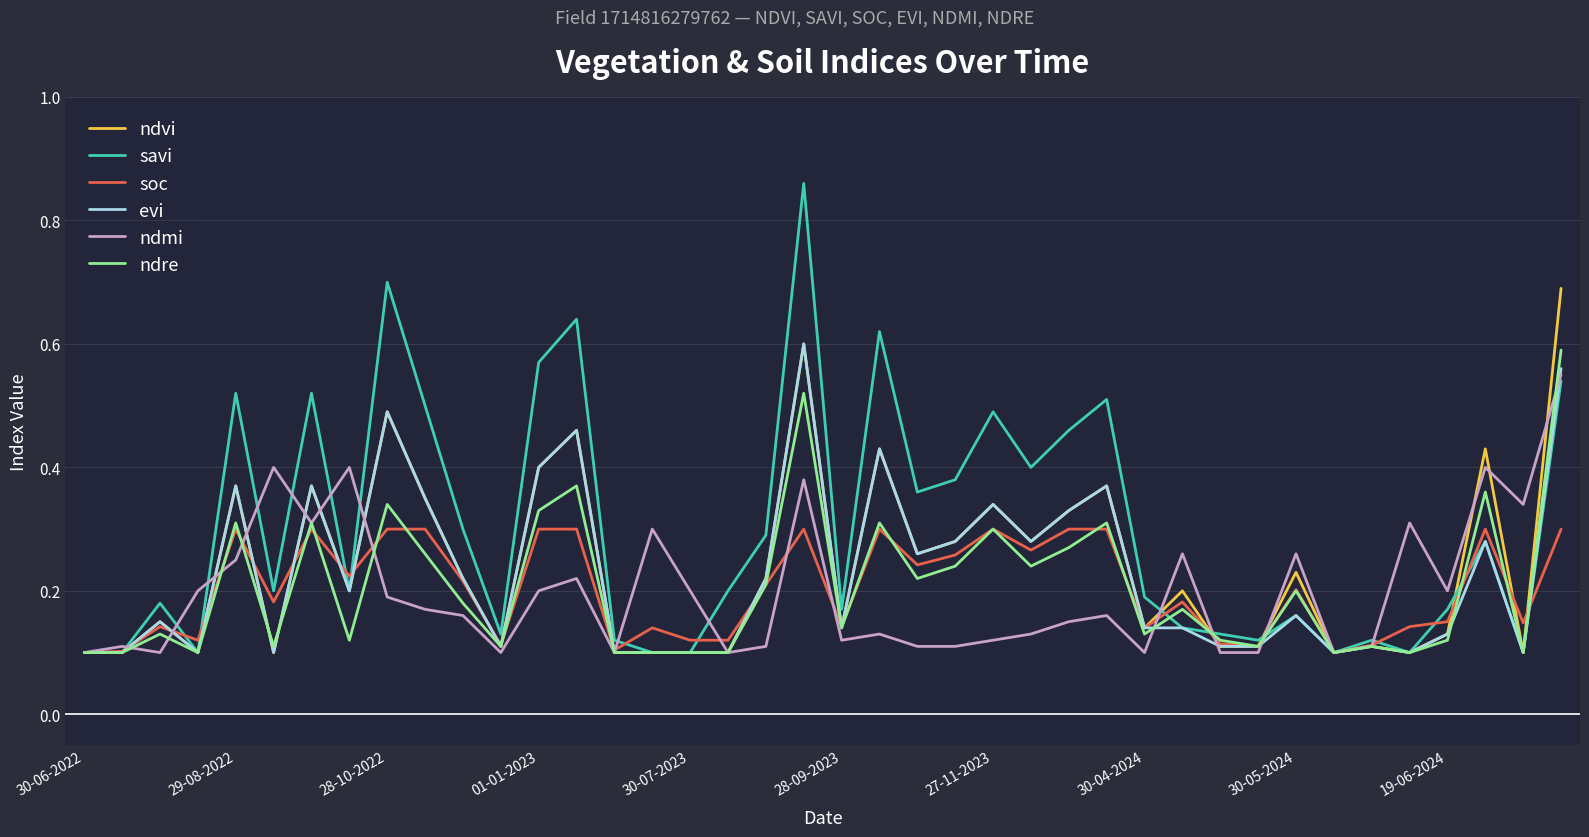

Which series has the widest spread of values?

savi